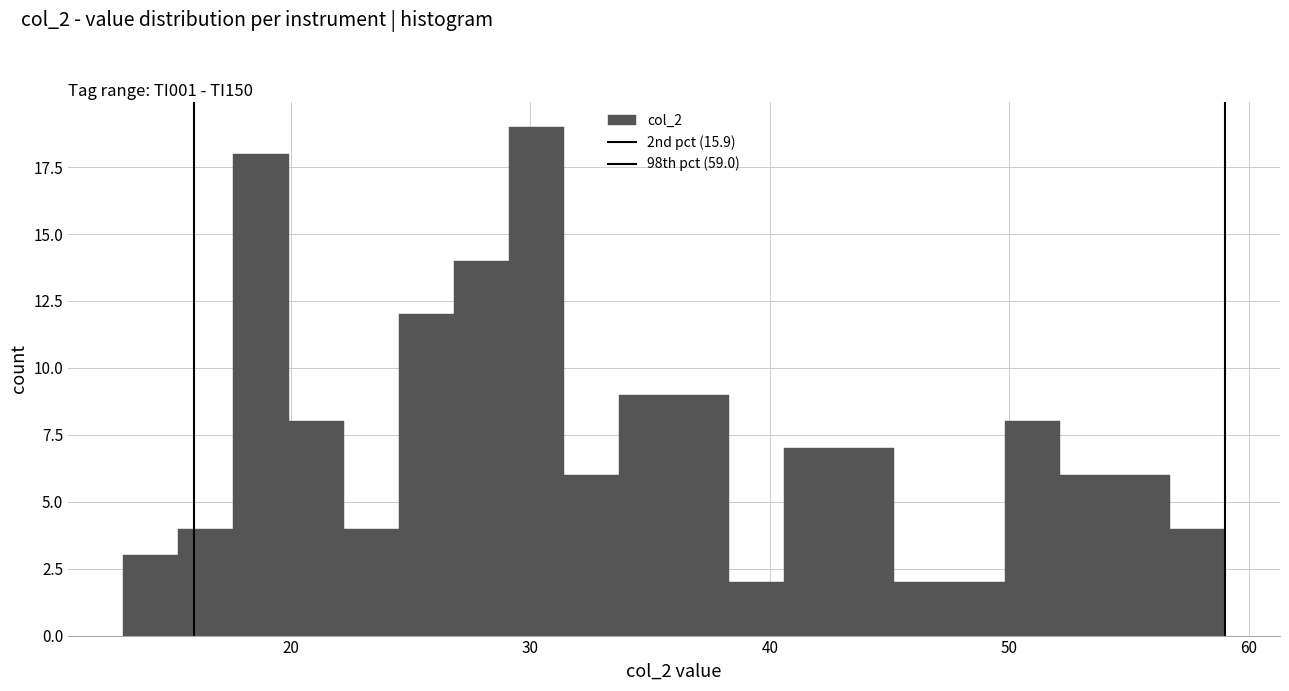

Around what value on the x-axis is the tallest bar? Give the approximate position of its centre, as read against the axis.

30